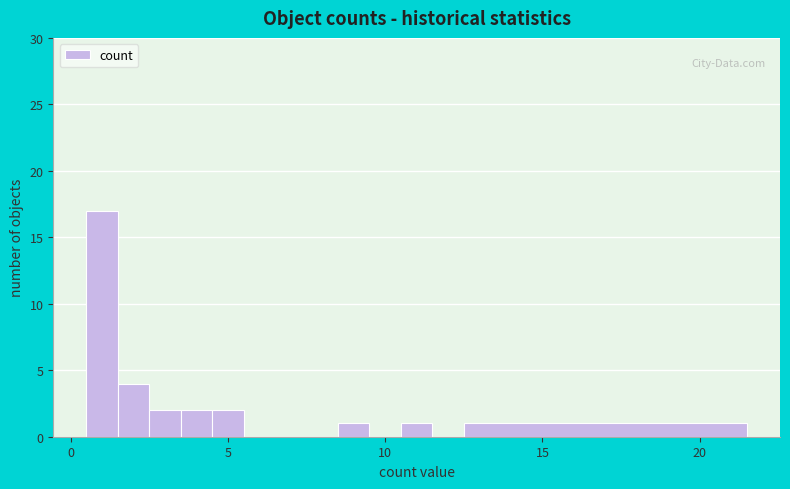

Around what value on the x-axis is the tallest bar? Give the approximate position of its centre, as read against the axis.

1.0